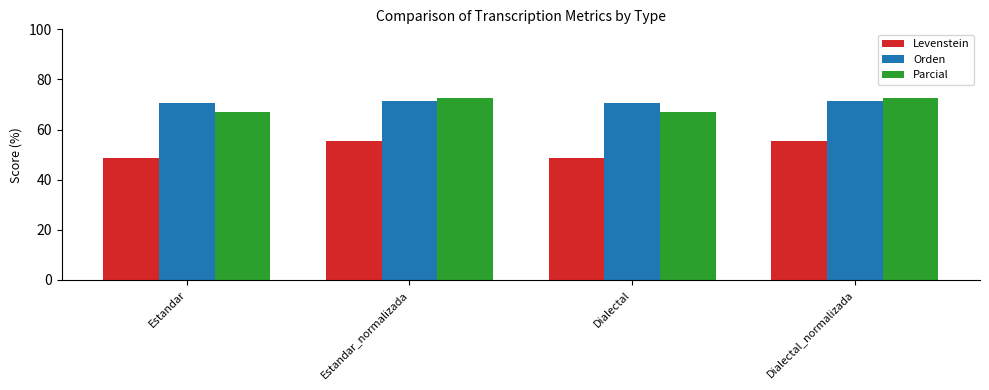

What are all the series names shown in the legend?

Levenstein, Orden, Parcial